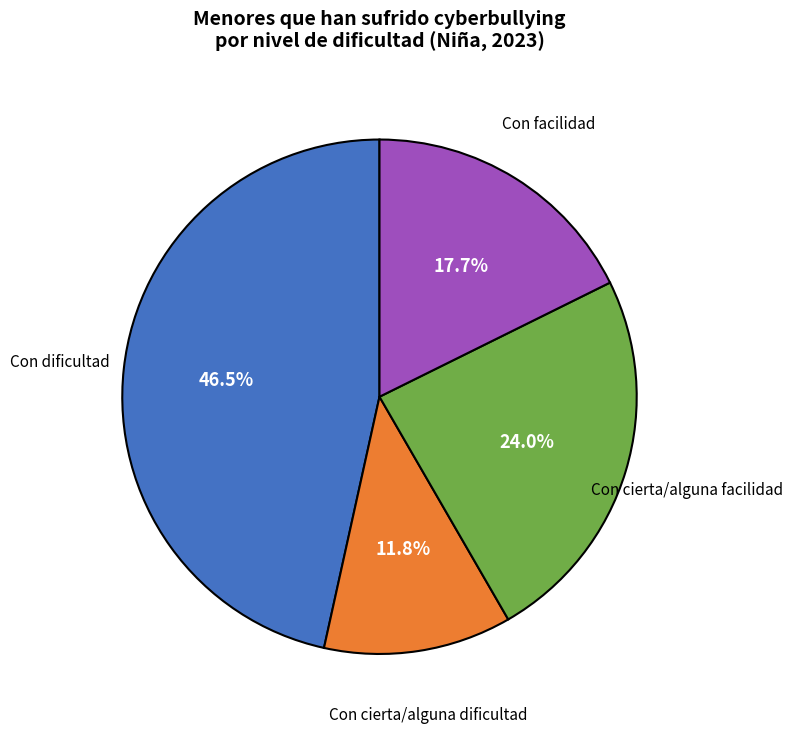

Rank the categories by value from highest to lowest.

Con dificultad, Con cierta/alguna facilidad, Con facilidad, Con cierta/alguna dificultad